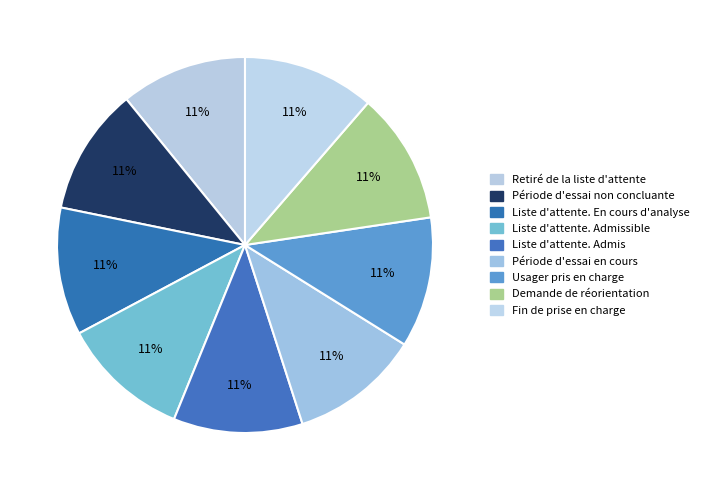

To the nearest percent, what is the average slice percentage?

11%